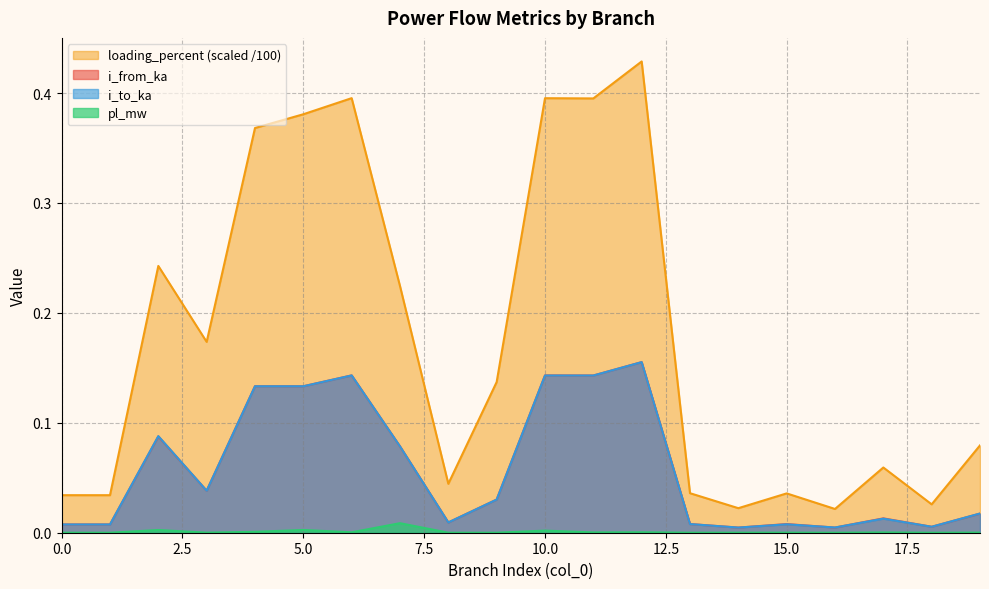

At which category does i_from_ka reach its first local valley?

1